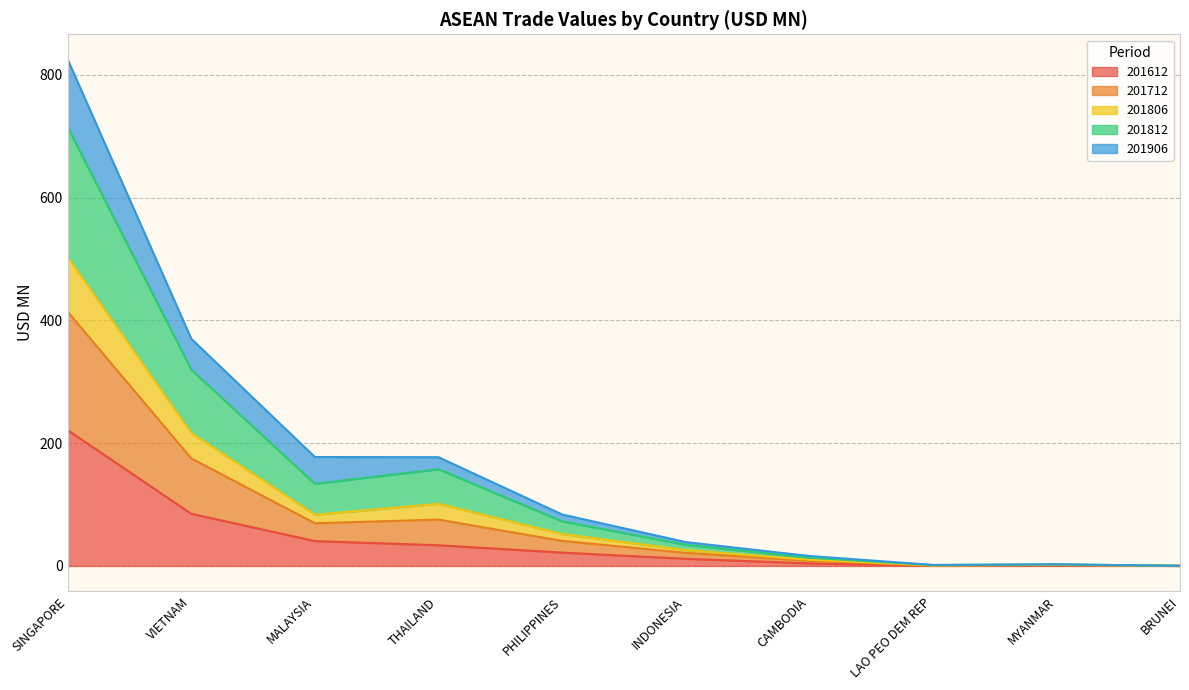

Which series has the largest range (max minus min)?

201812